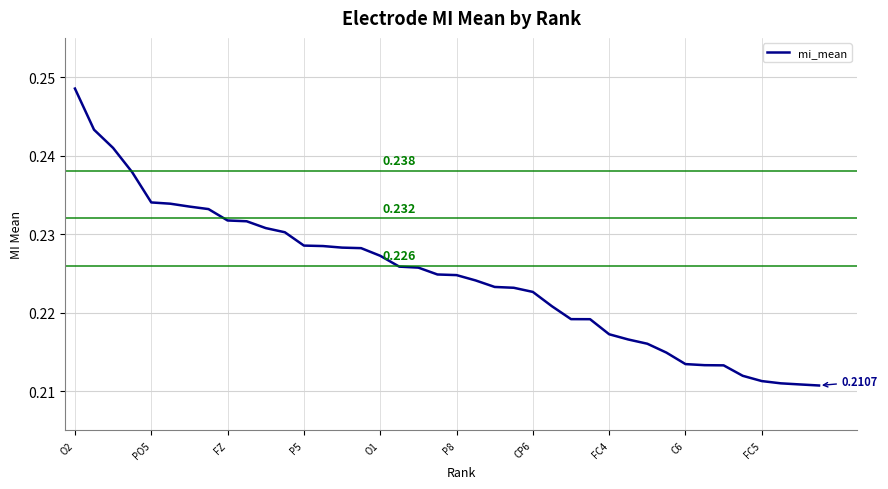

How many lines are shown in the chart?

1